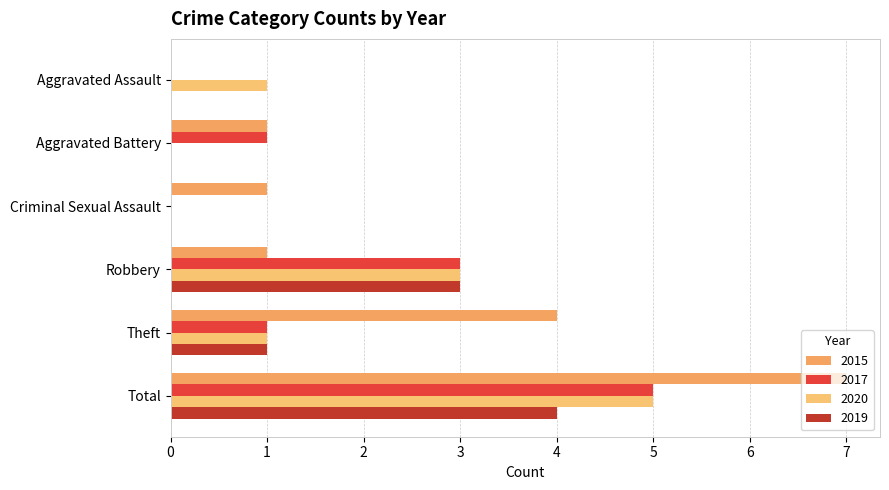

Is the value of 2020 at Aggravated Assault greater than the value of 2015 at Robbery?

No